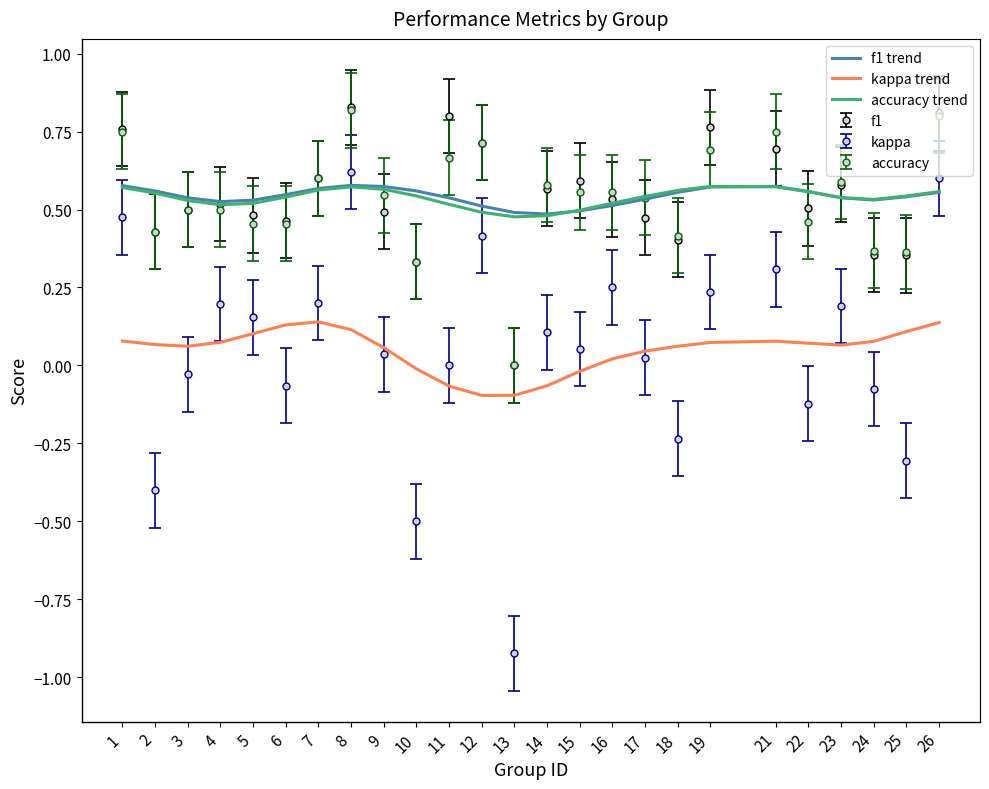

Which series changed the most between 2 and 12?

kappa